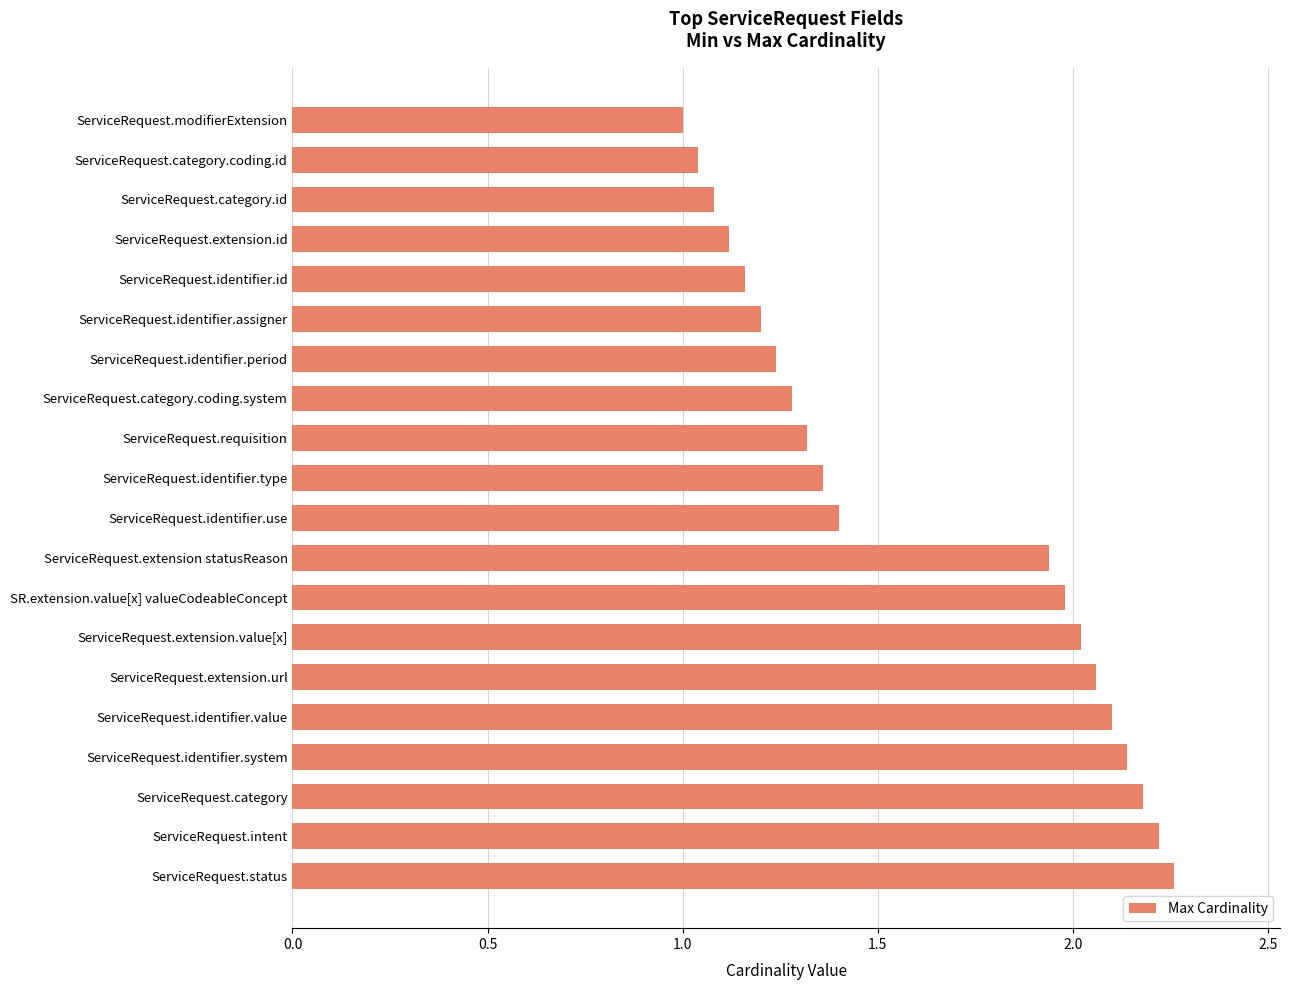

Count the number of values greater than 1.

19